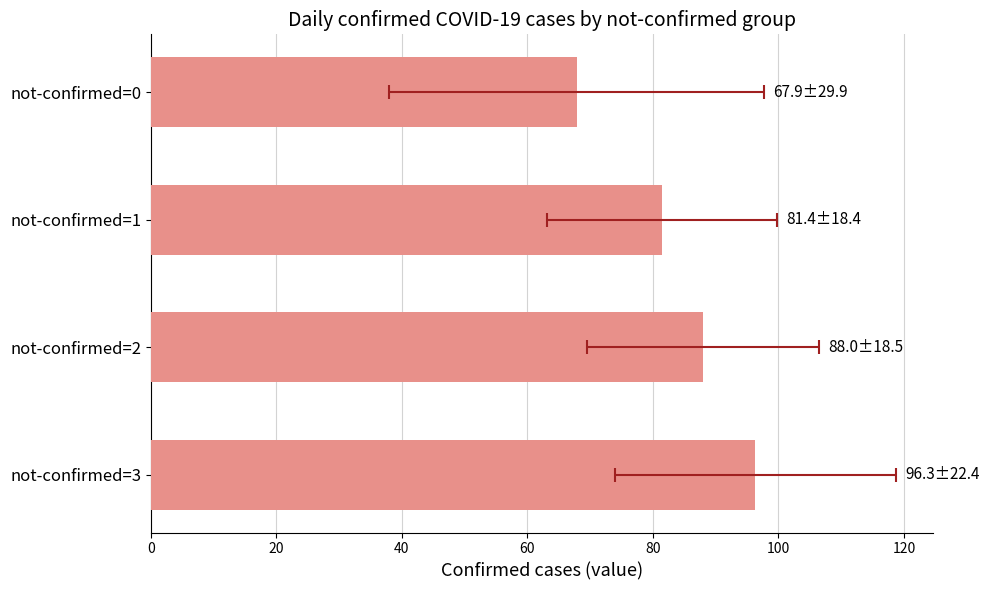

What is the change in value from 40 to 60?

-13.6